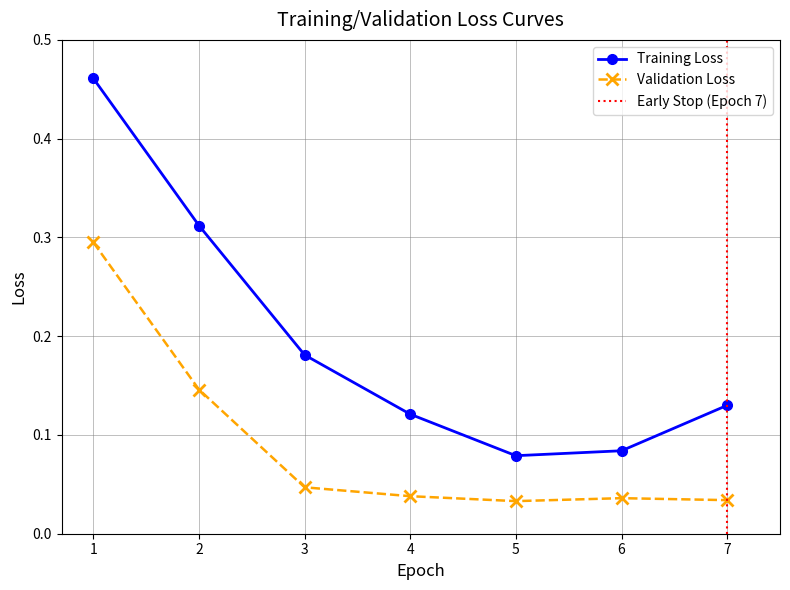

Rank the series by their maximum value, from highest to lowest.

Training Loss, Validation Loss